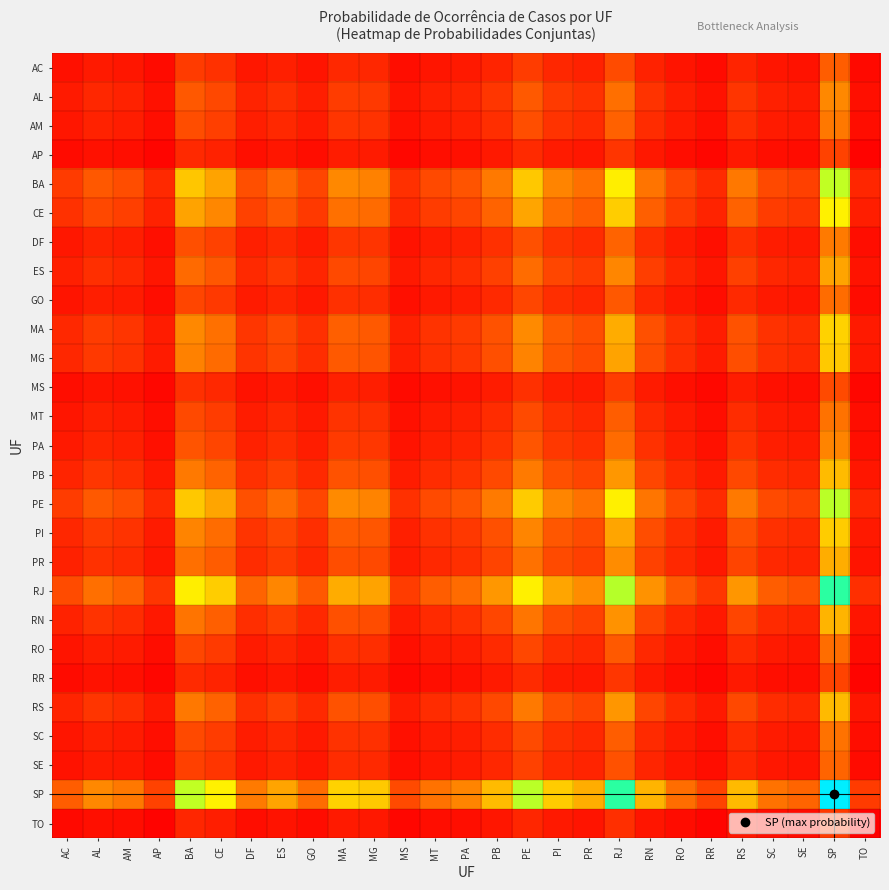

Which label corresponds to the smallest value in the chart?

TO